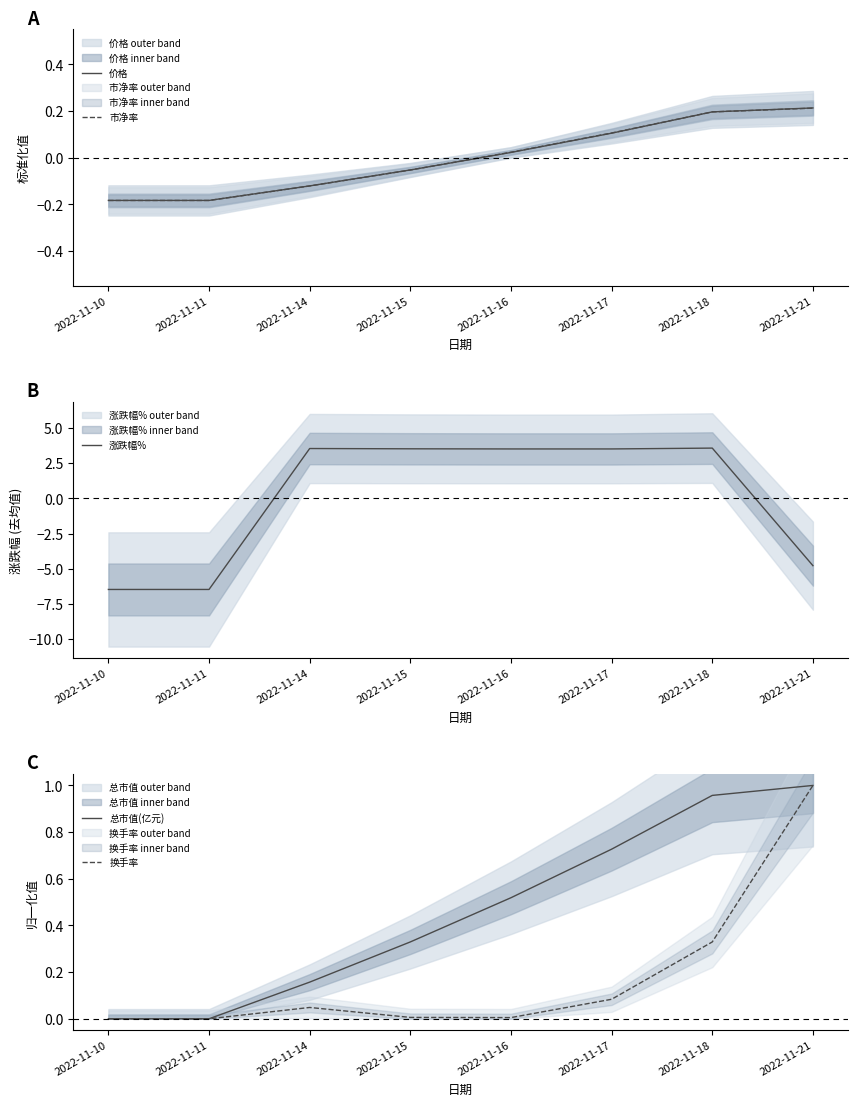

Count the number of categories in the chart.

8